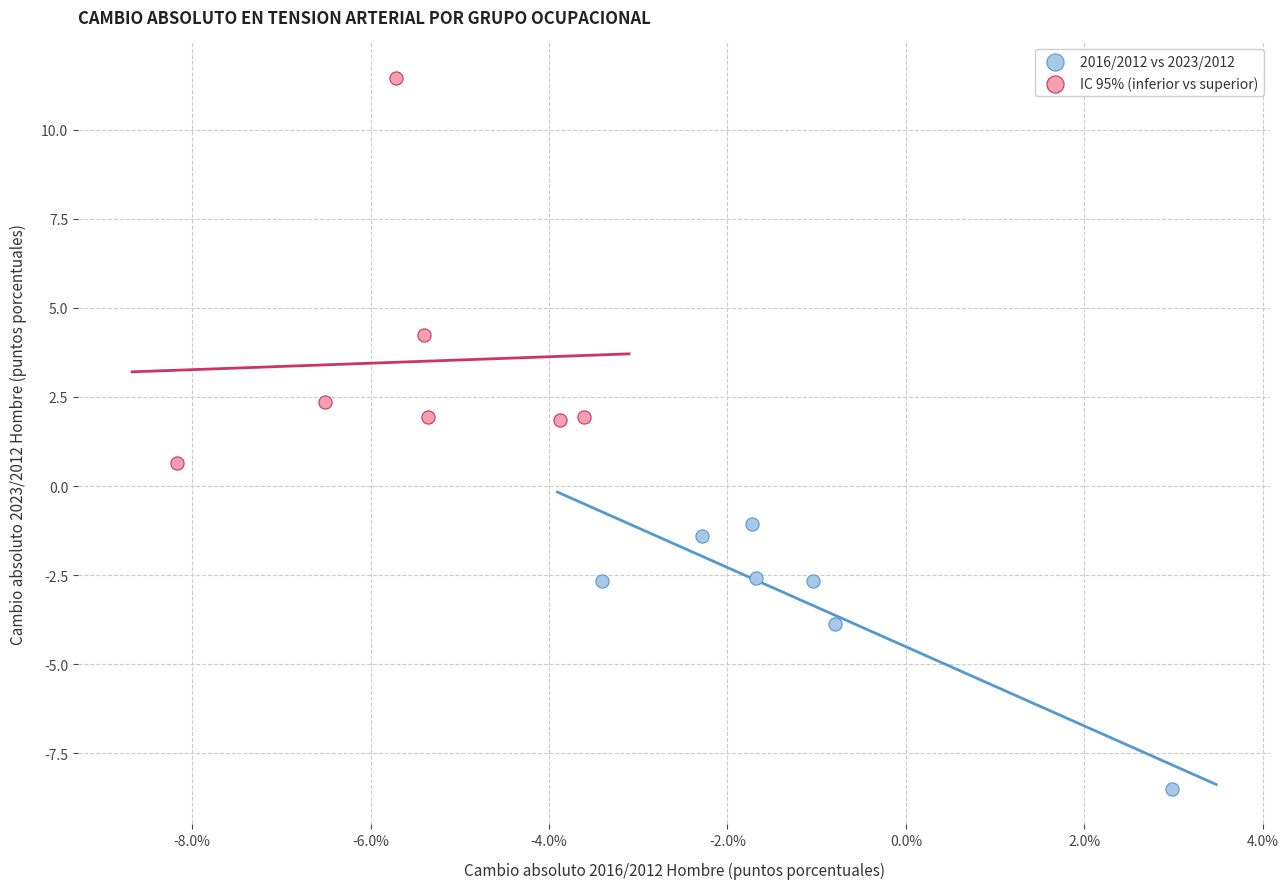

Which series has the largest Y range (max minus min)?

IC 95% (inferior vs superior)